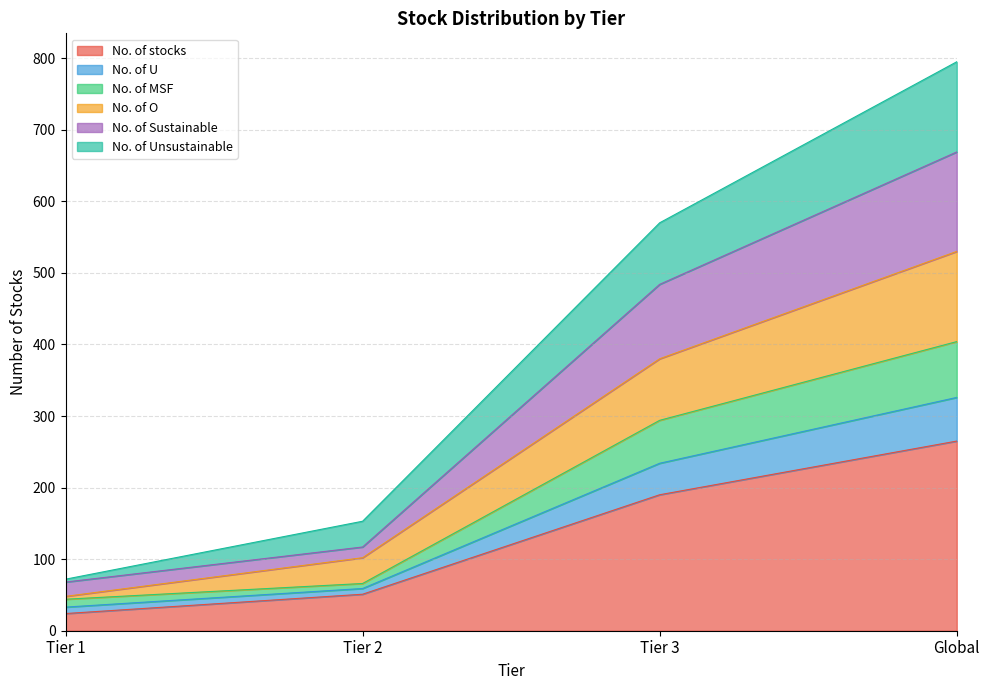

At which label does No. of O first exceed 380?

Global